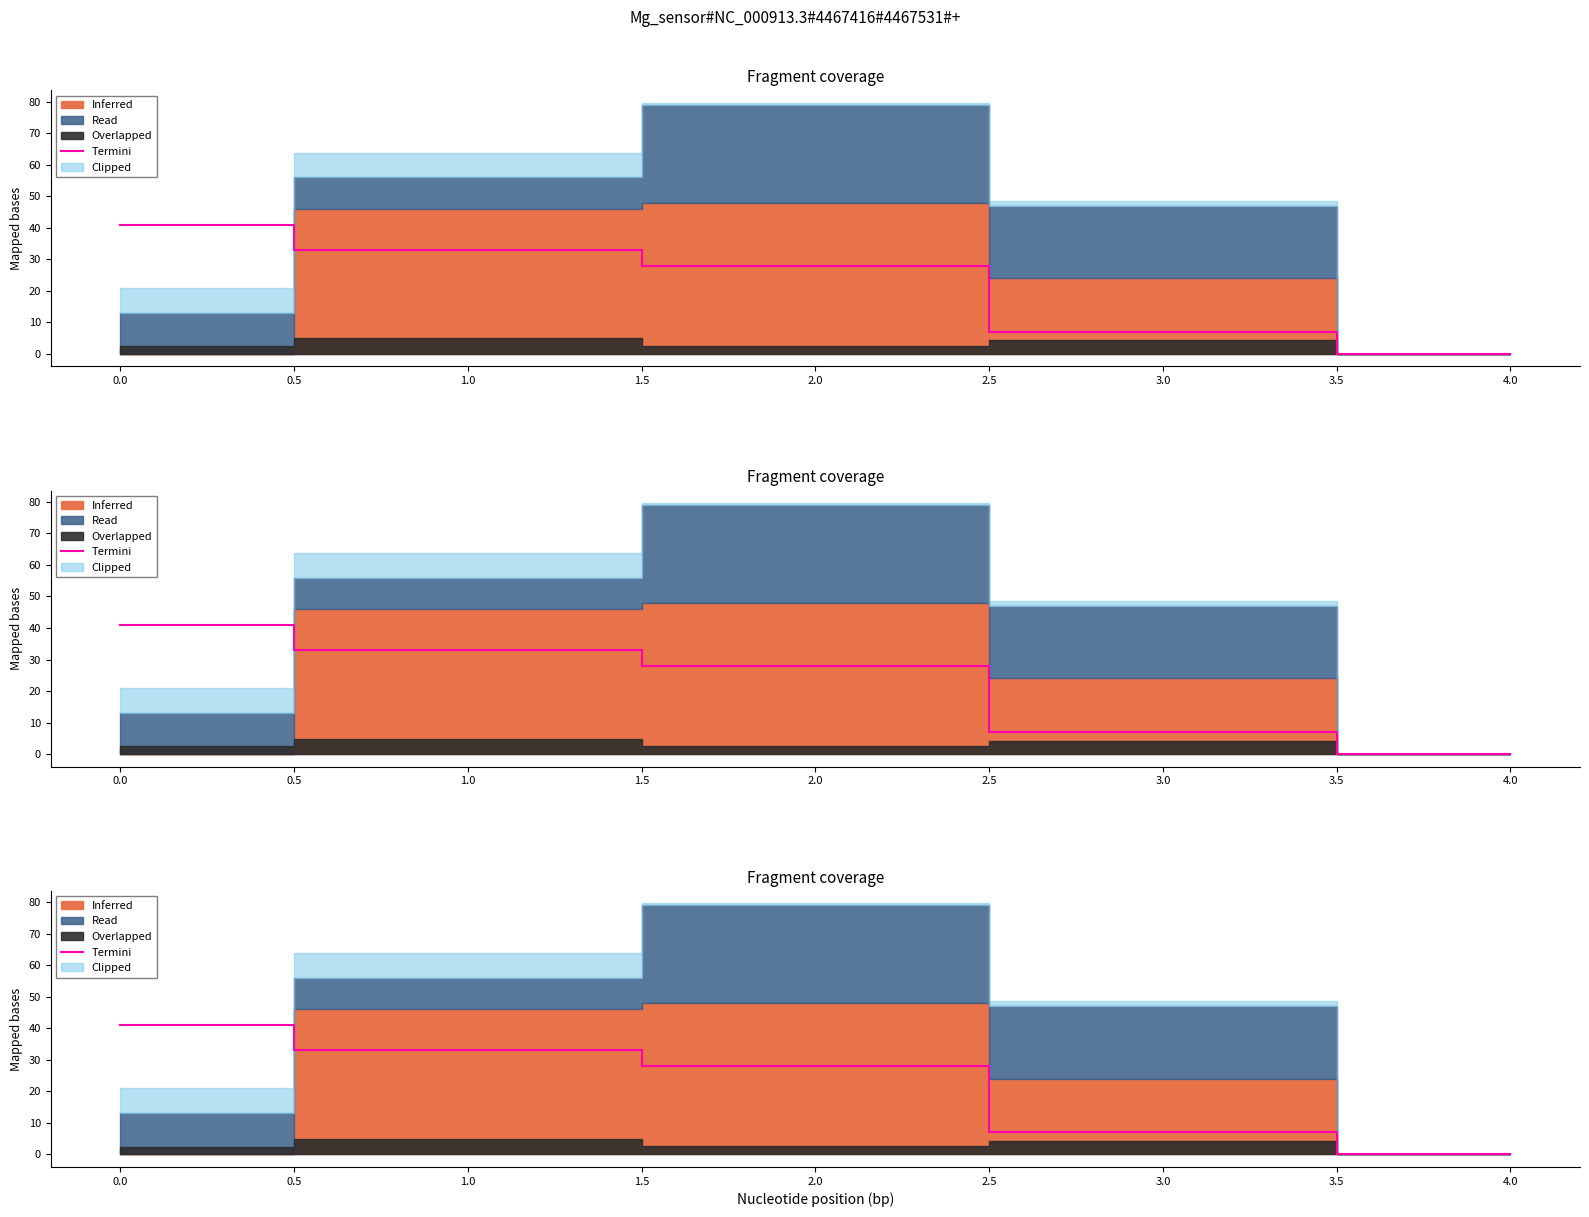

What is the difference between the values at 0.0 and 2.0?

13